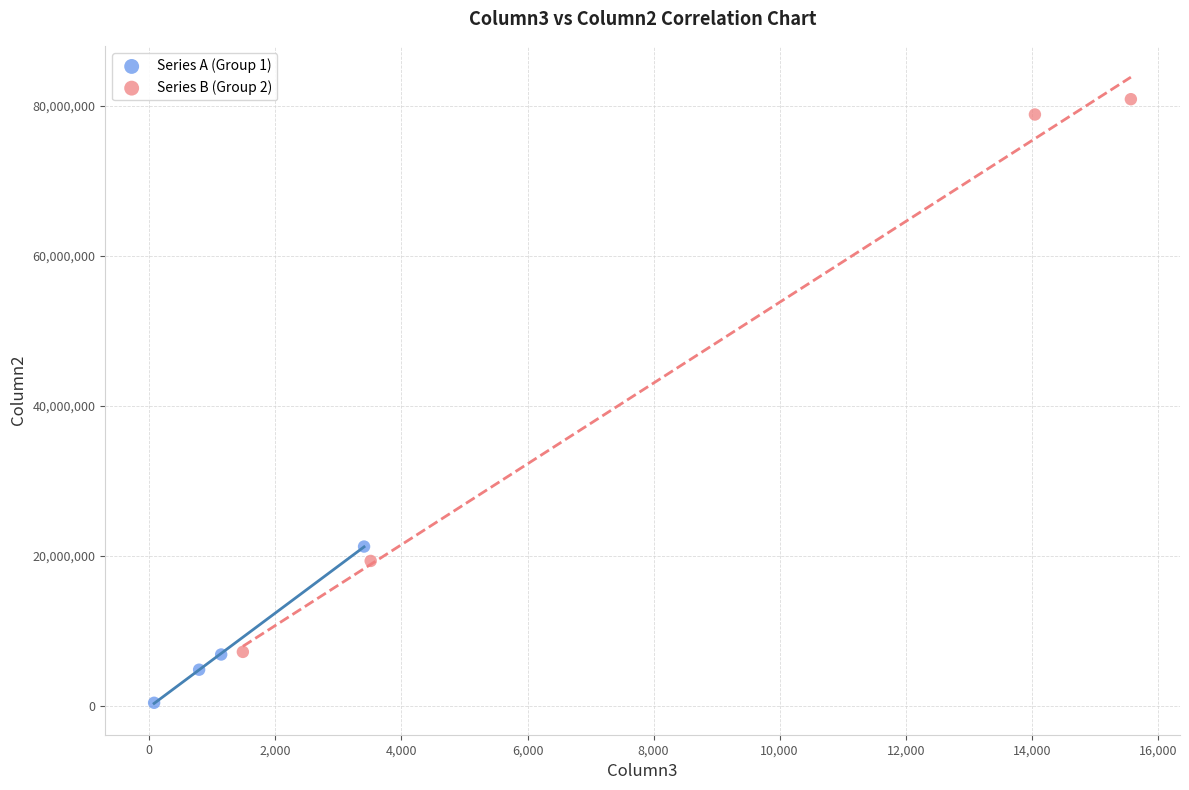

Which series has the largest Y range (max minus min)?

Series B (Group 2)